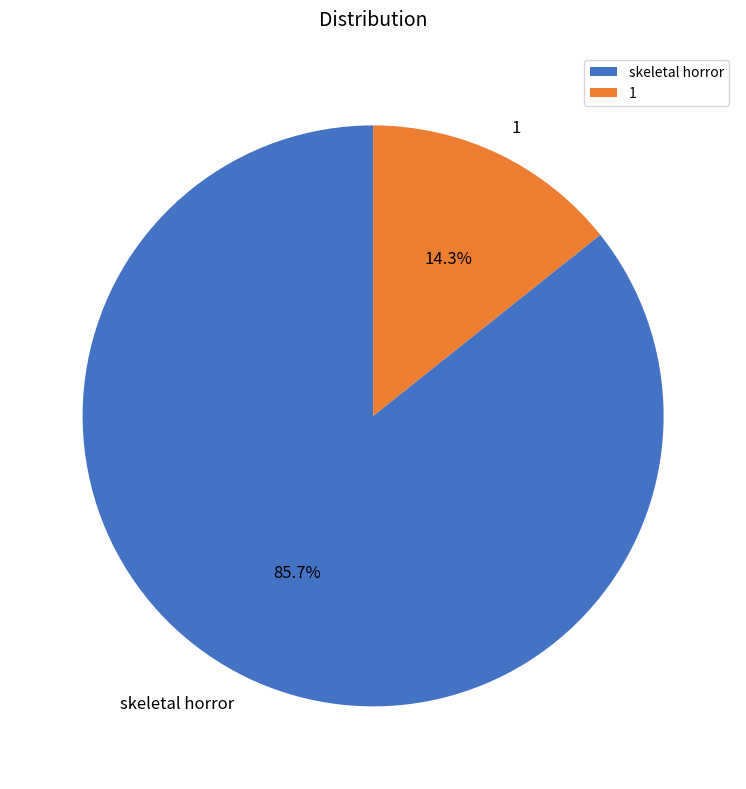

Is it true that 1 is 29% of the pie?

False